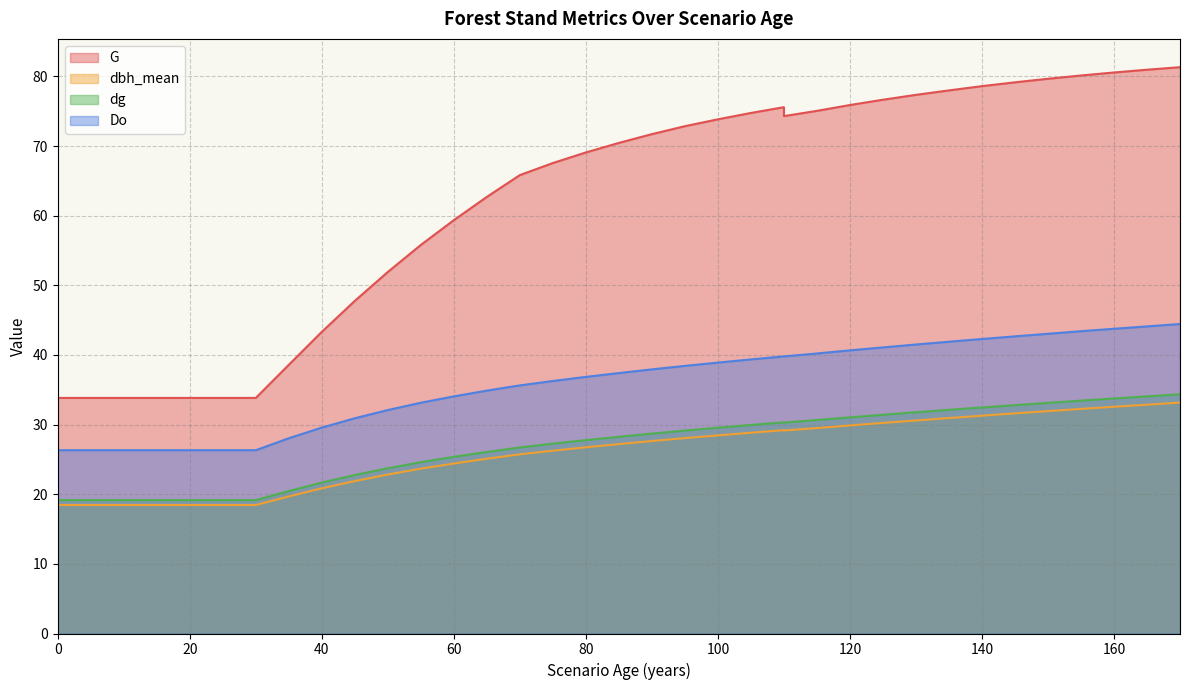

Between 40 and 140, which is larger?

140